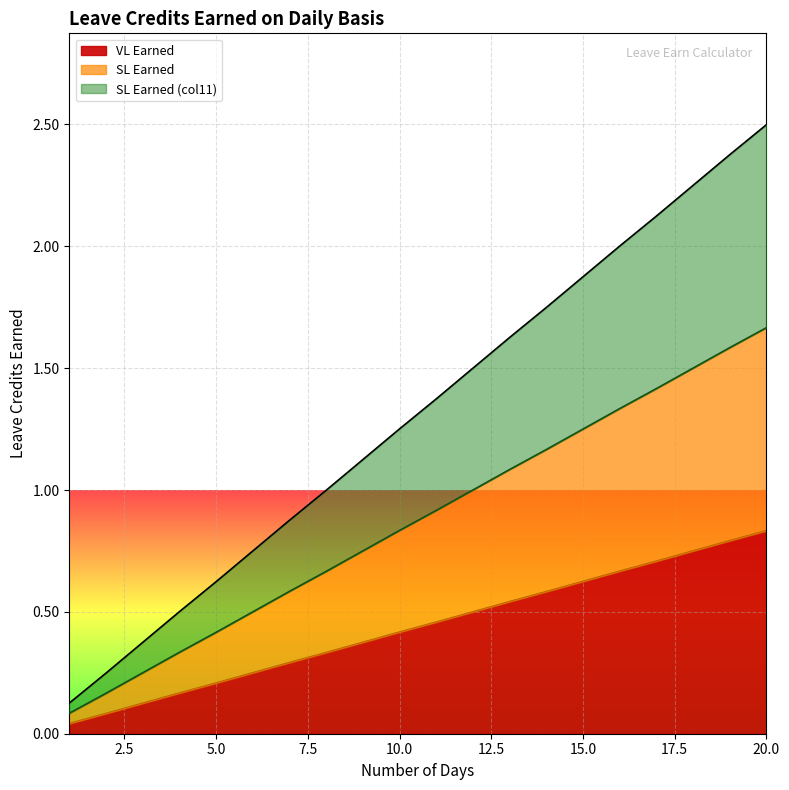

What is the value of the SL Earned point at the 3rd from the left?

0.2